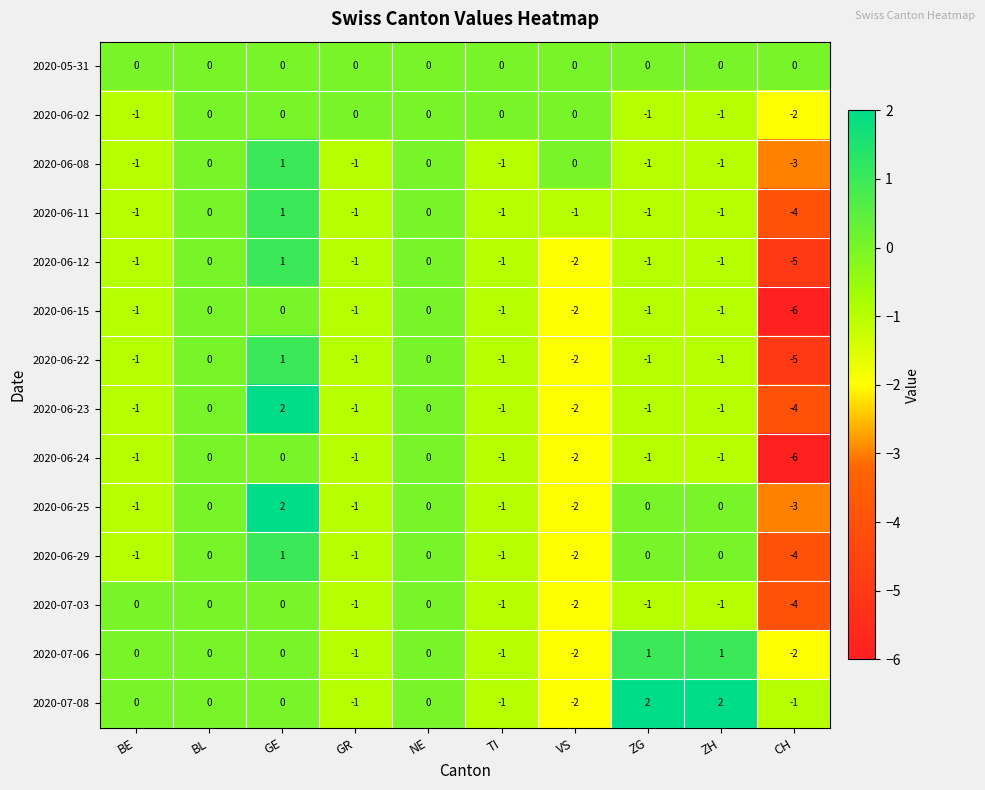

Where is 2020-06-02 nearest to the value -1?

BE